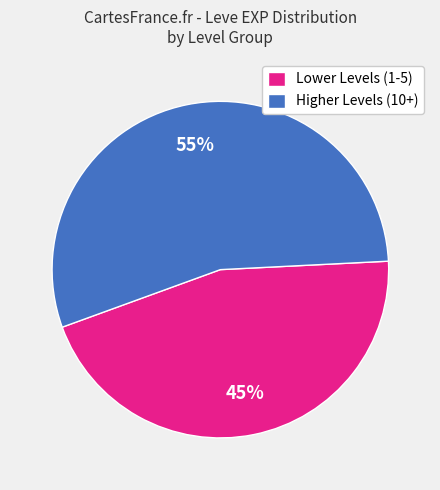

Rank the categories by value from highest to lowest.

Higher Levels (10+), Lower Levels (1-5)